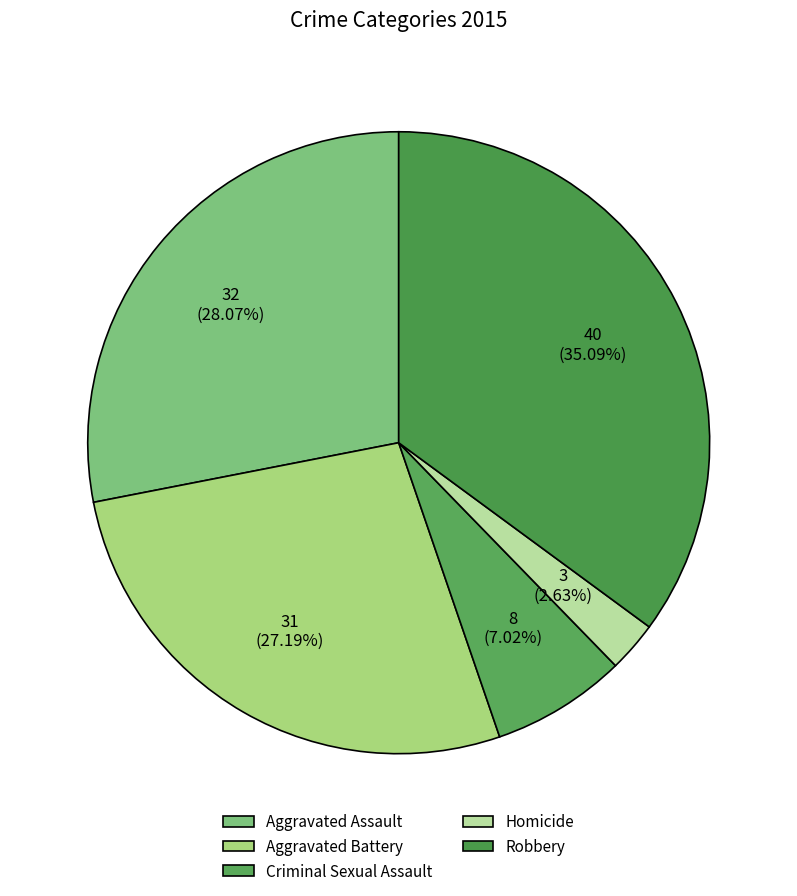

Which has a higher value, Aggravated Assault or Robbery?

Robbery